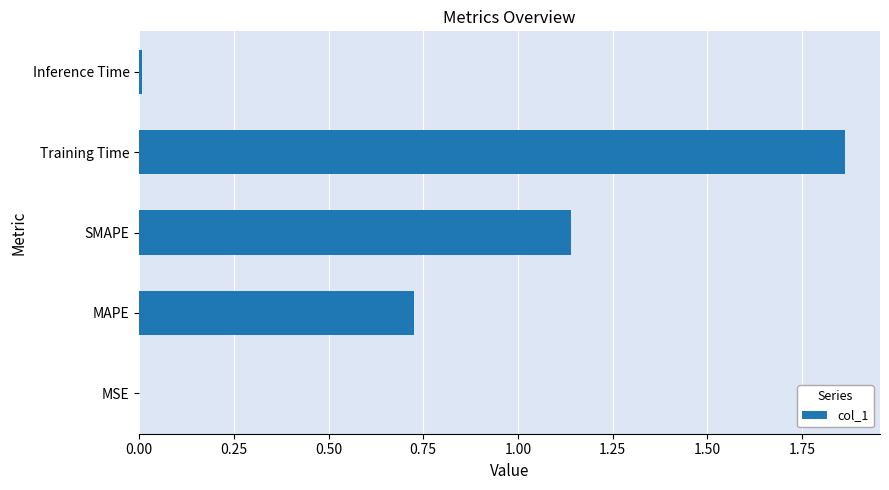

Between Inference Time and SMAPE, which is larger?

SMAPE